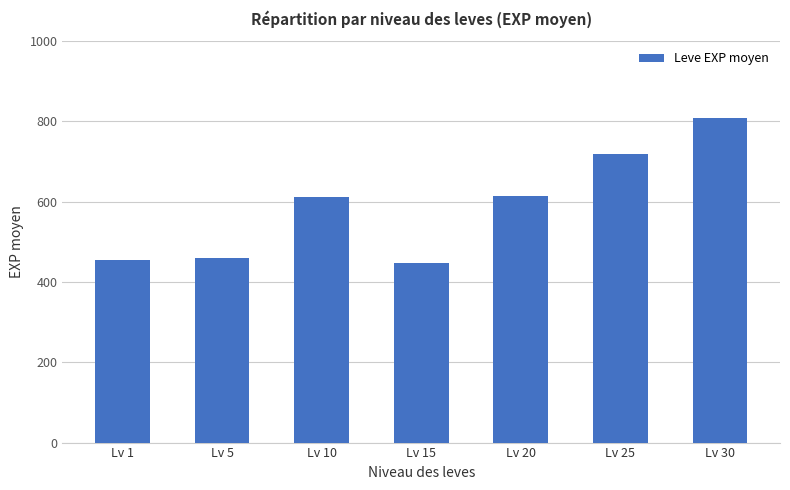

What is the value of the 7th bar from the left?

808